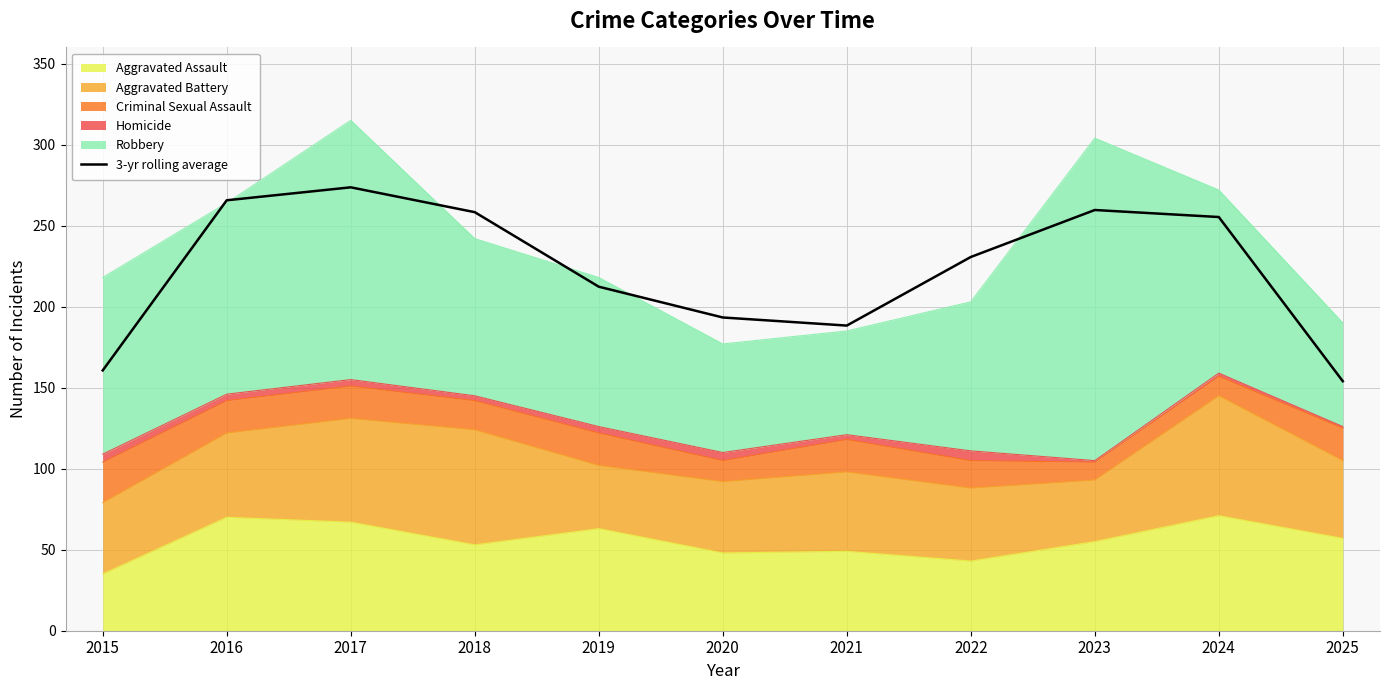

Which has a higher value, 2023 or 2016?

2016